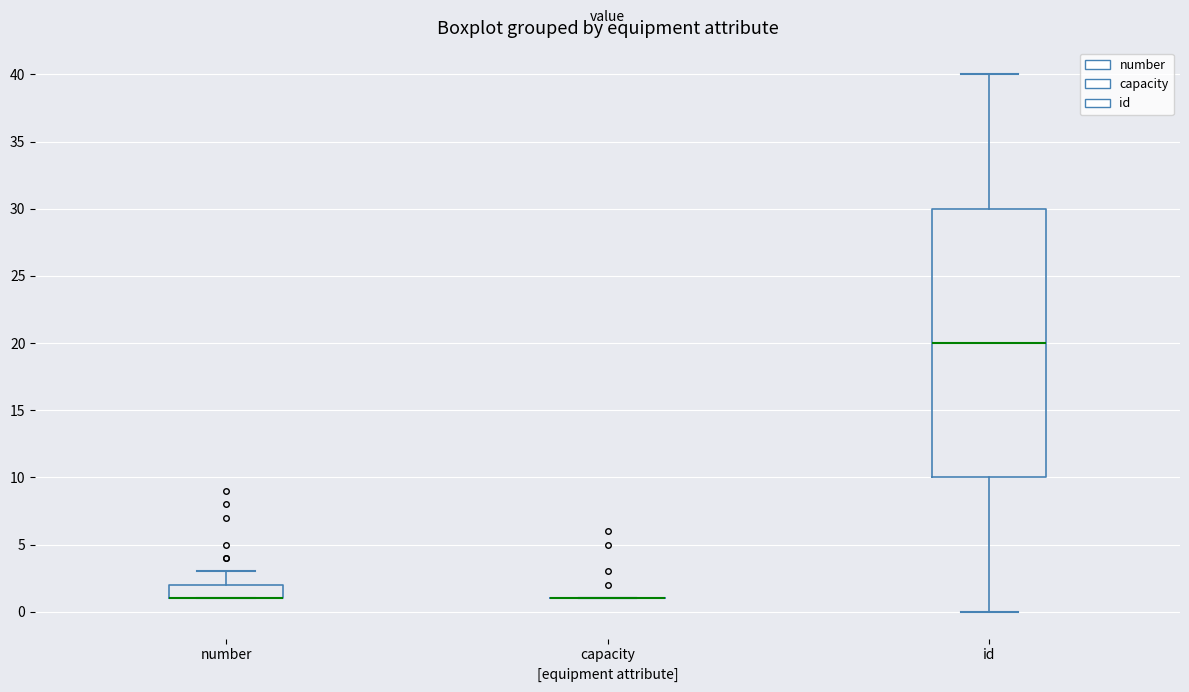

Reading left to right, read every box against the y-axis: the position of its median line, the range the box covers, and the ends of its whiskers. The values are not printed on the chart, so give them approximately, as read against the axis.

number: median 1 (drawn on the box's lower edge), box 1 to 2, whiskers 1 to 3
capacity: box collapsed to a line at 1, whiskers 1 to 1
id: median 20, box 10 to 30, whiskers 0 to 40